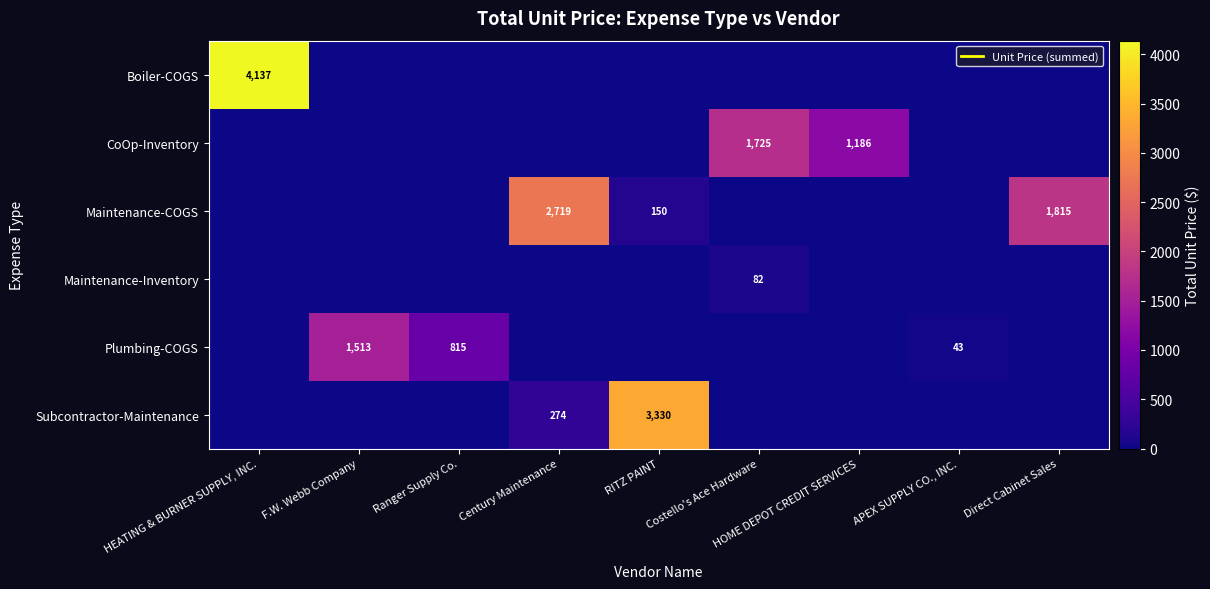

At Ranger Supply Co., list the series in order from smallest to largest.

Boiler-COGS, CoOp-Inventory, Maintenance-COGS, Maintenance-Inventory, Subcontractor-Maintenance, Plumbing-COGS